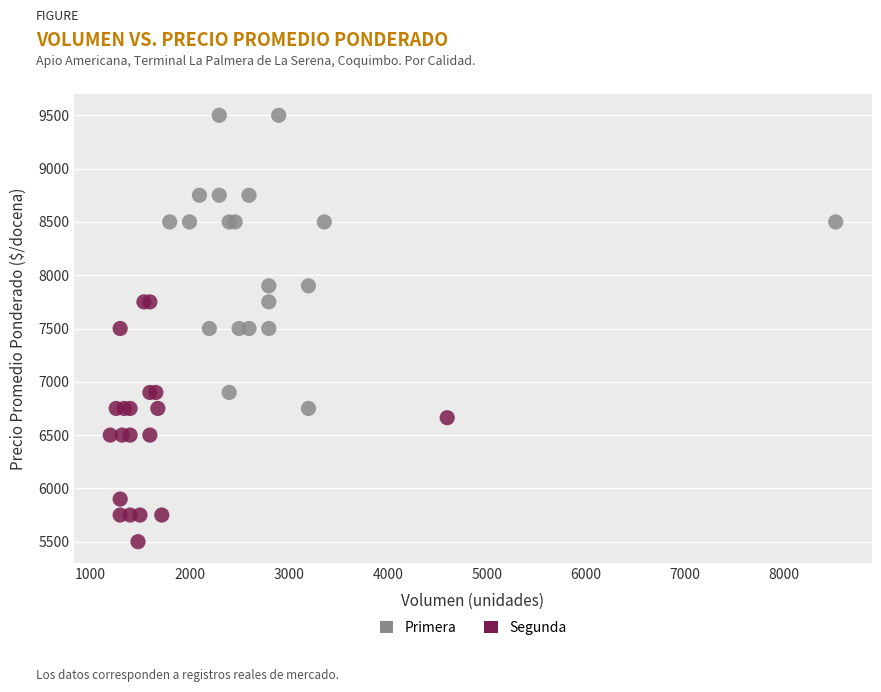

Which series has the widest spread of Y values?

Primera